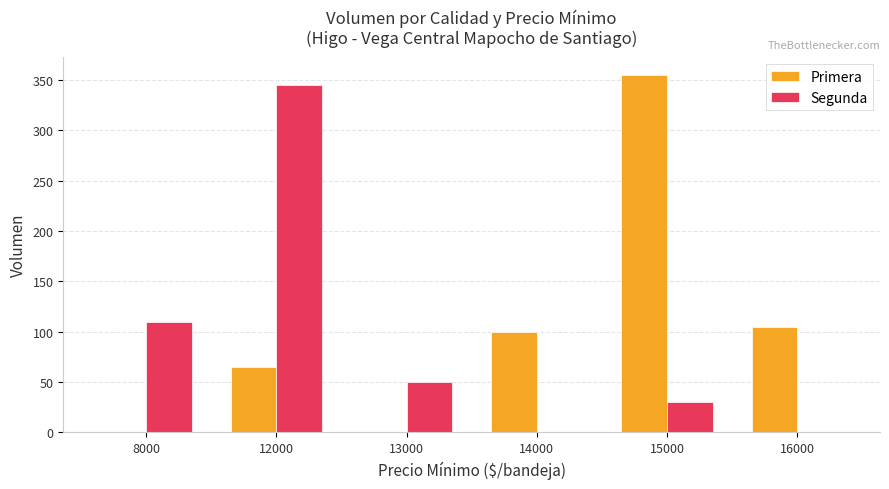

Which series has the largest range (max minus min)?

Primera